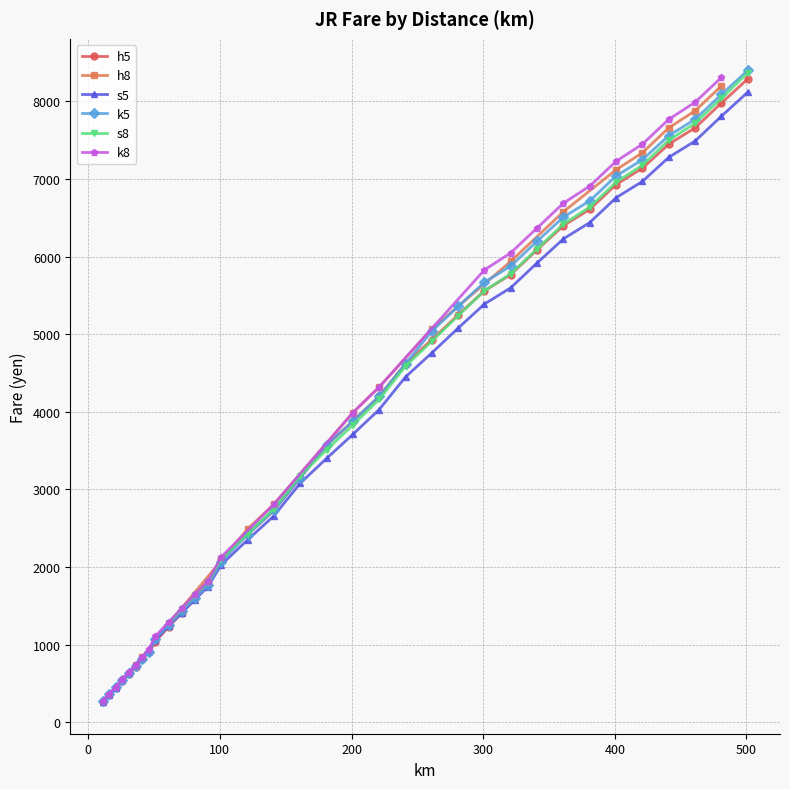

Which category has the highest value across all series?

501